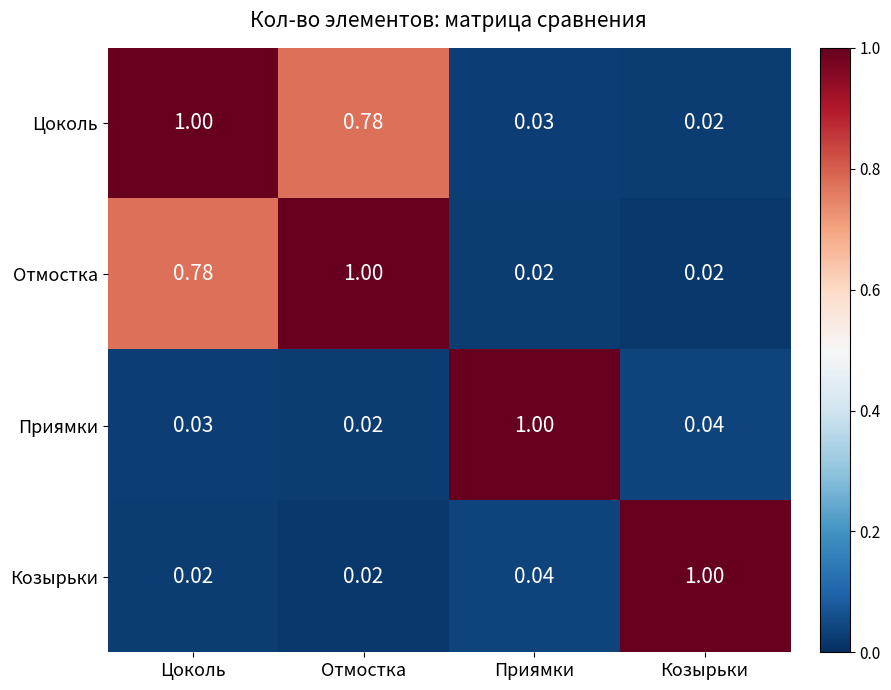

Where is Приямки nearest to the value 0?

Отмостка